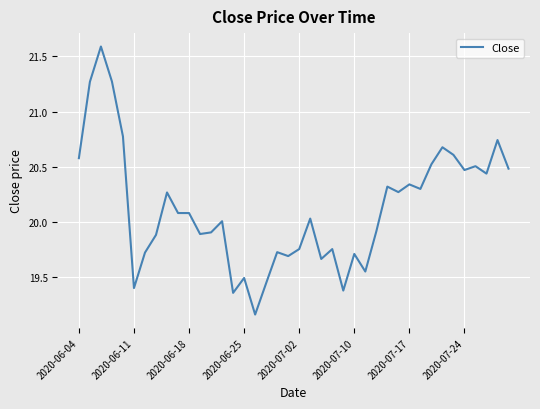

Does the chart have visible grid lines?

Yes